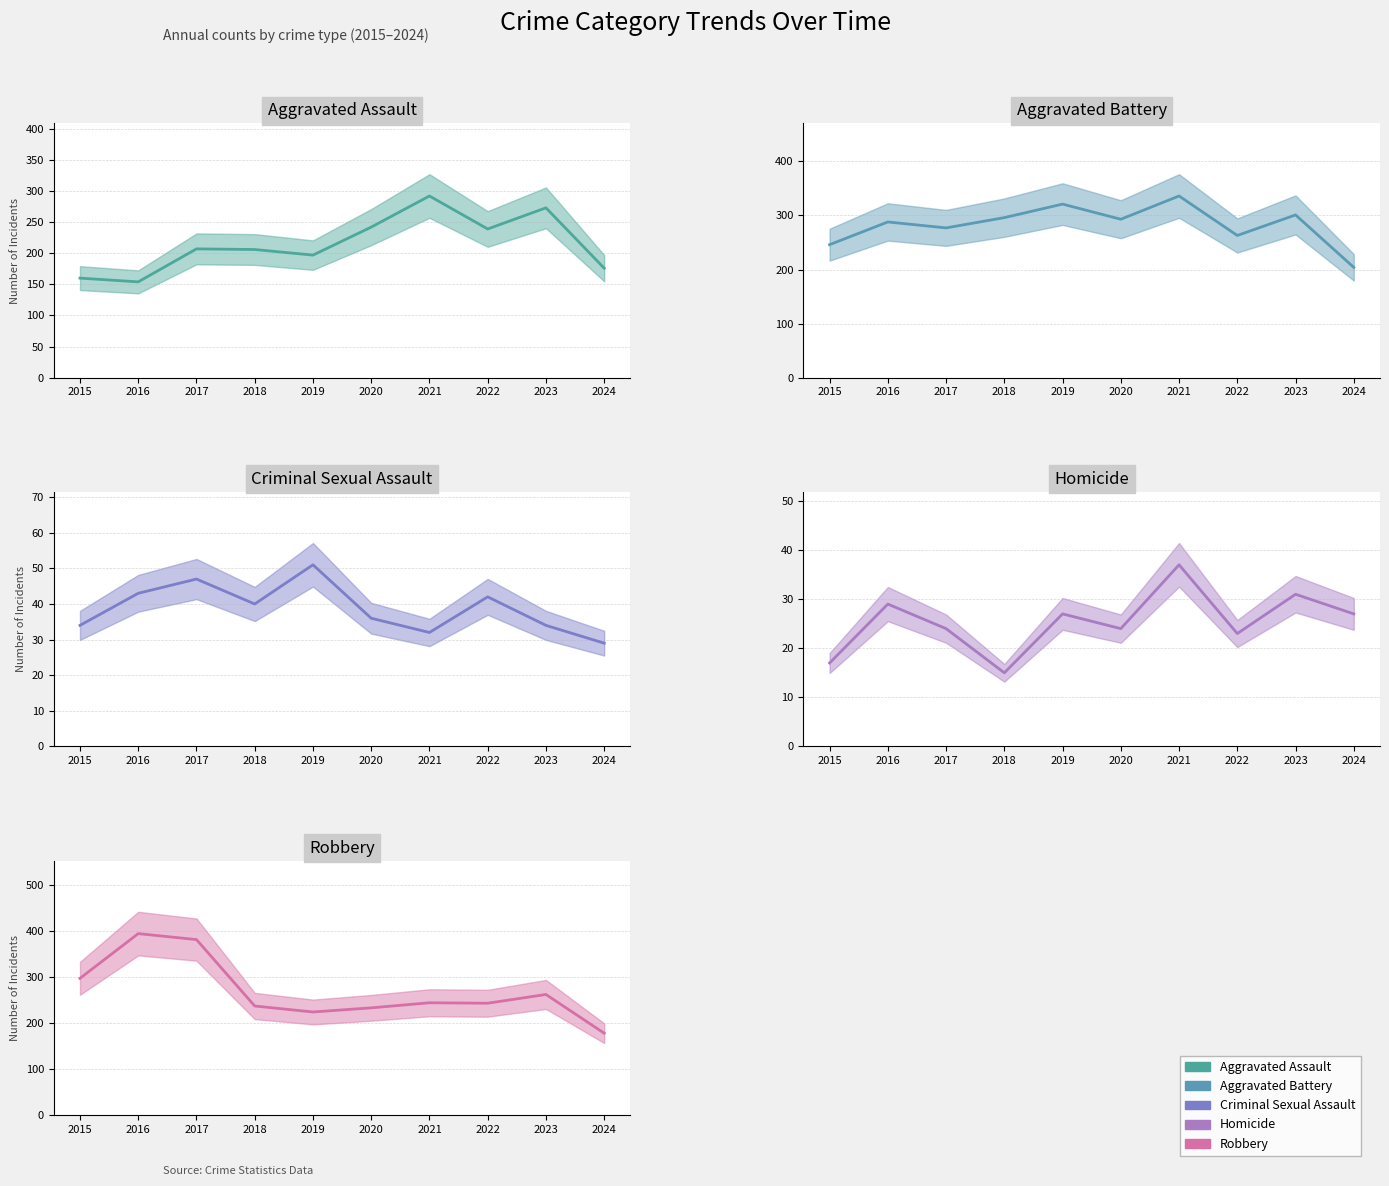

Which series has the widest spread of values?

Robbery